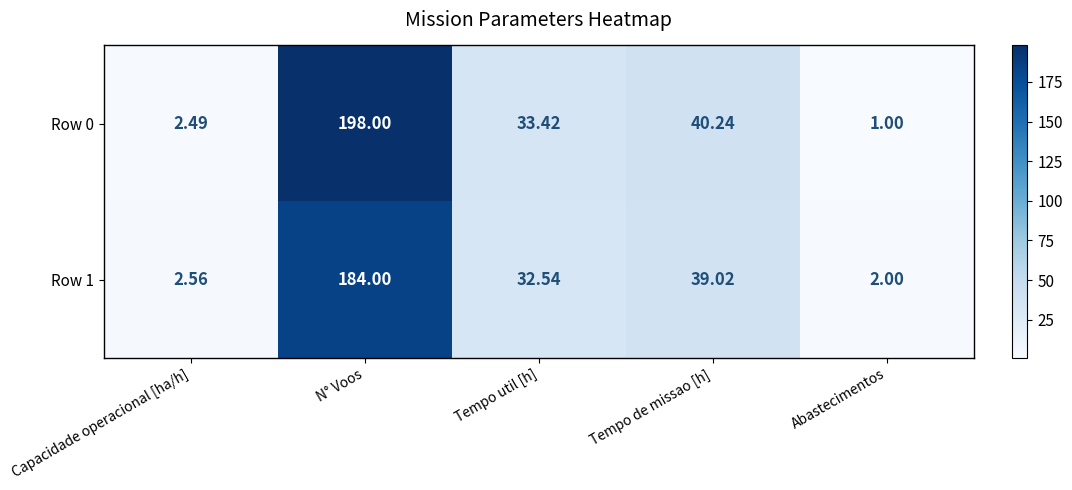

Rank the categories by Row 0 value from lowest to highest.

Abastecimentos, Capacidade operacional [ha/h], Tempo util [h], Tempo de missao [h], N° Voos